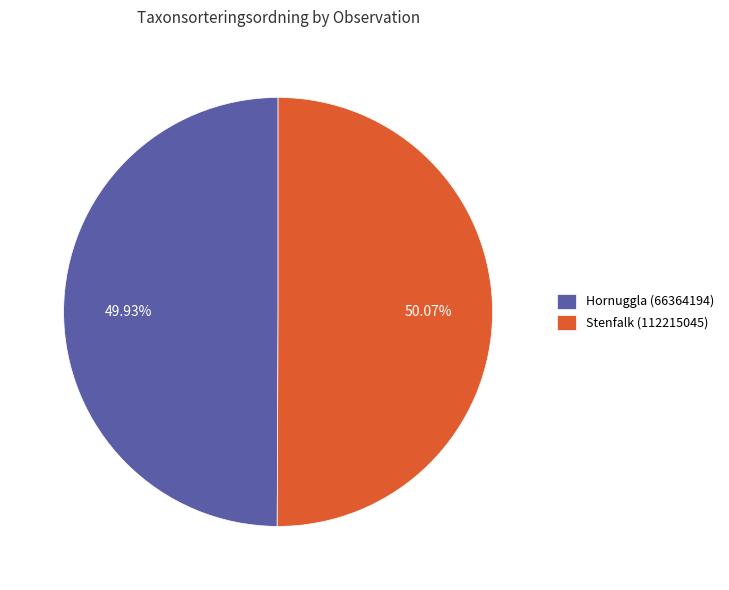

What percentage is NOT represented by Hornuggla (66364194)?

50.1%